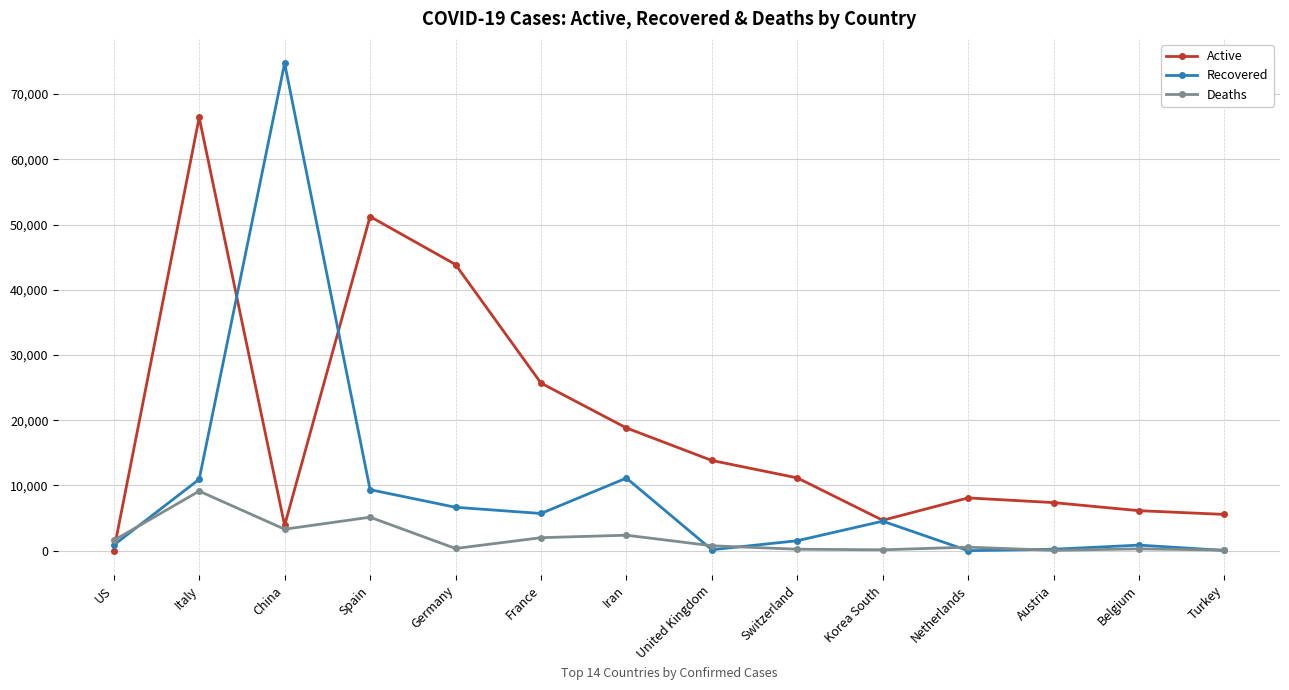

Is the value of Recovered at France greater than the value of Active at Spain?

No